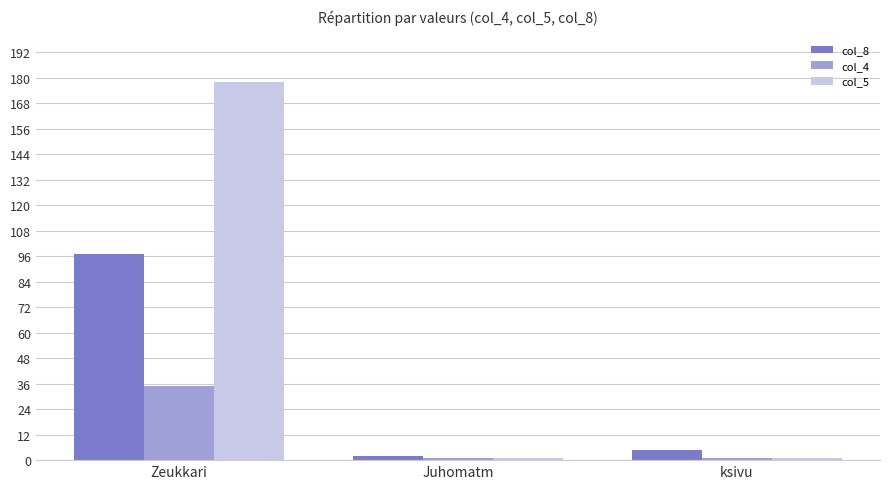

Count the col_4 values in the range 1 to 35.

3